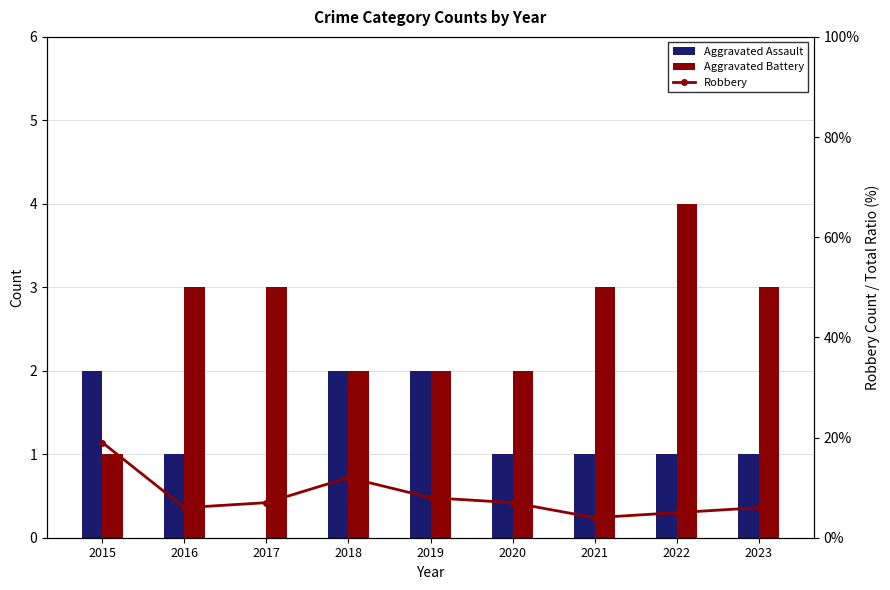

At which category does the chart reach its minimum across all series?

2017